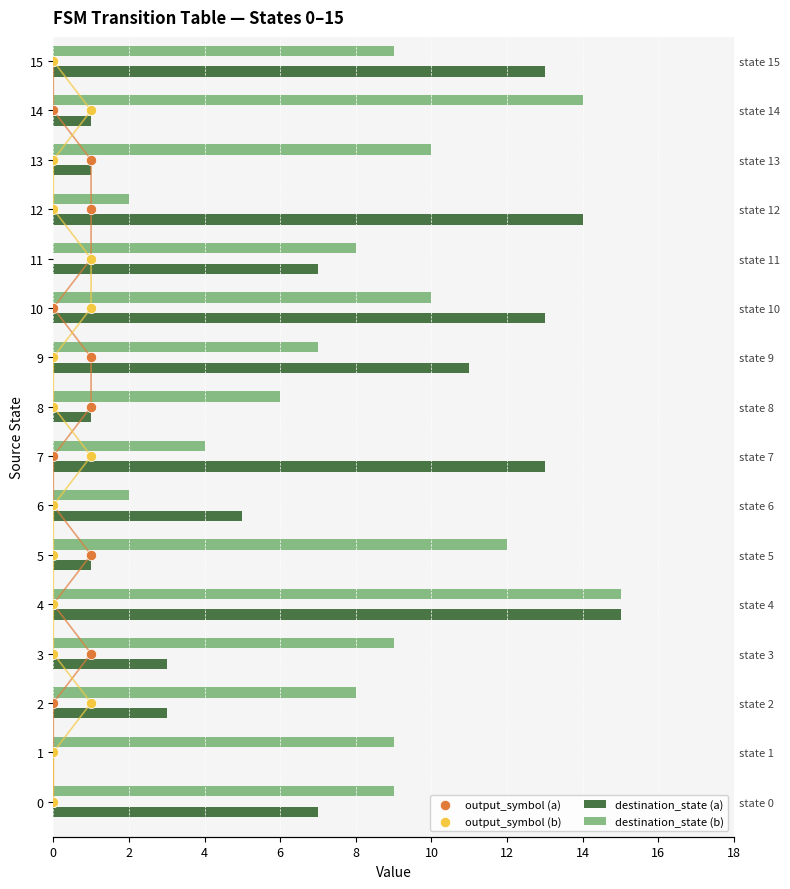

What are all the series names shown in the legend?

destination_state (a), destination_state (b), output_symbol (a), output_symbol (b)